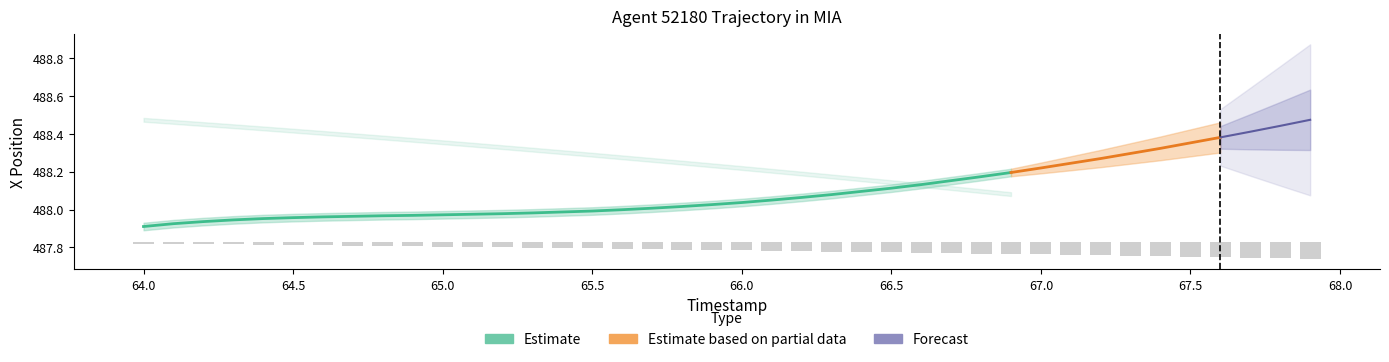

What is the label of the 34th bar from the right?

66.5